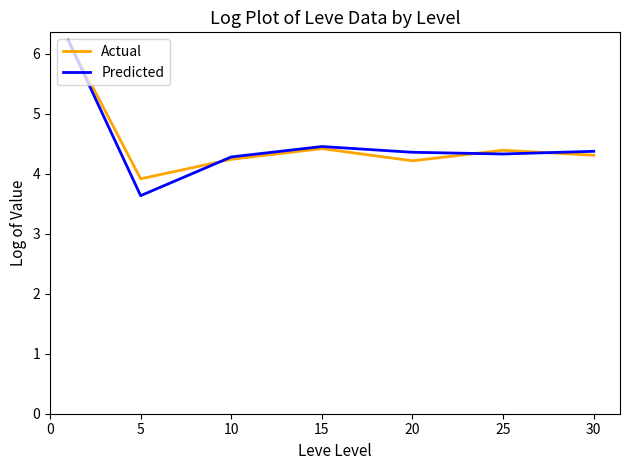

Which series has the largest range (max minus min)?

Predicted